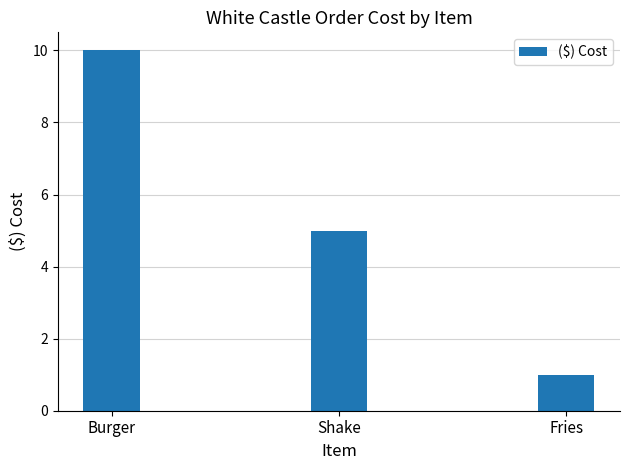

The value at Fries is 1. True or false?

True